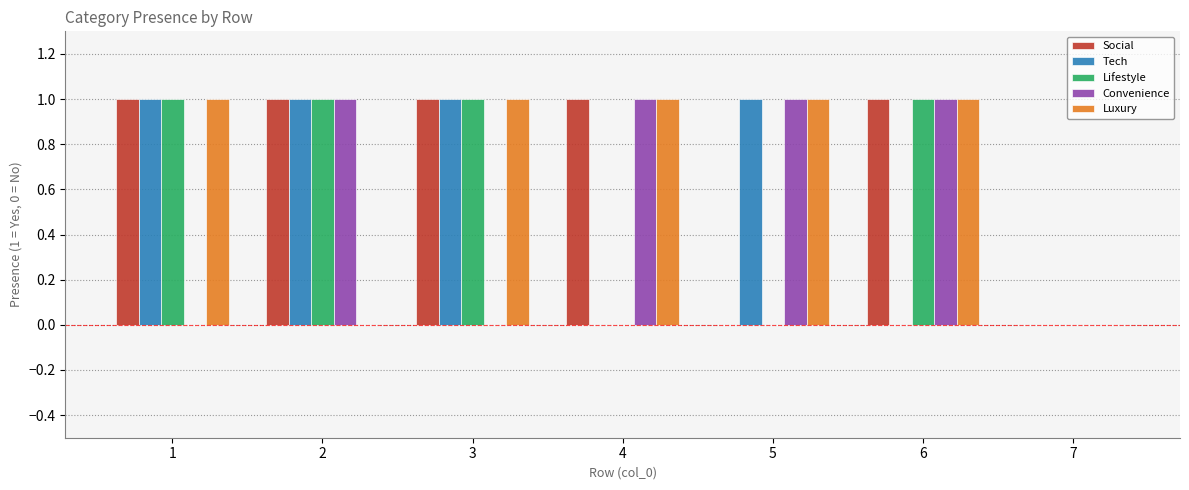

Reading left to right, what are all the values shown in this chart?

Social: 1=1	2=1	3=1	4=1	5=0	6=1	7=0
Tech: 1=1	2=1	3=1	4=0	5=1	6=0	7=0
Lifestyle: 1=1	2=1	3=1	4=0	5=0	6=1	7=0
Convenience: 1=0	2=1	3=0	4=1	5=1	6=1	7=0
Luxury: 1=1	2=0	3=1	4=1	5=1	6=1	7=0